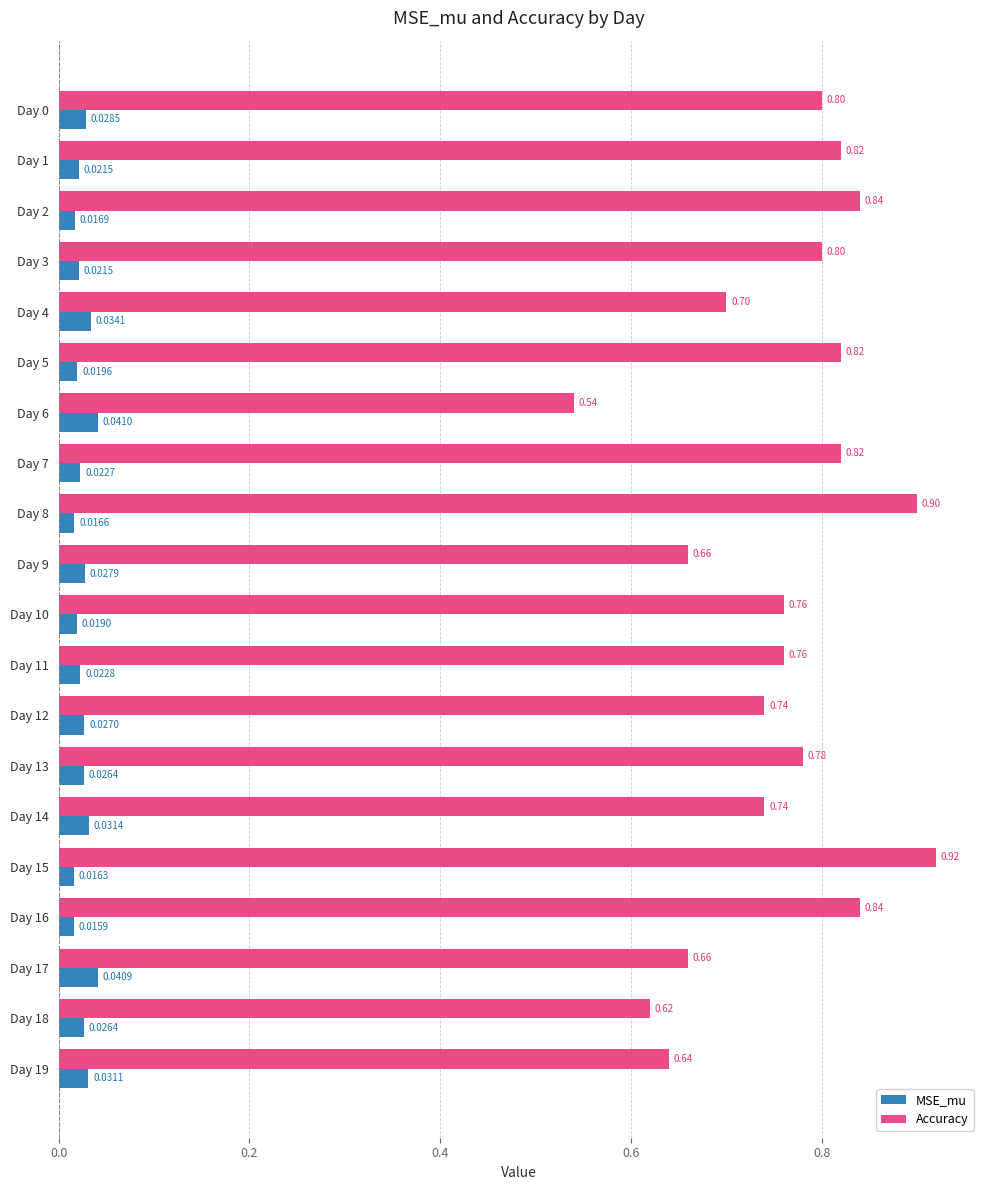

Between Day 4 and Day 10, which series saw the biggest shift?

Accuracy